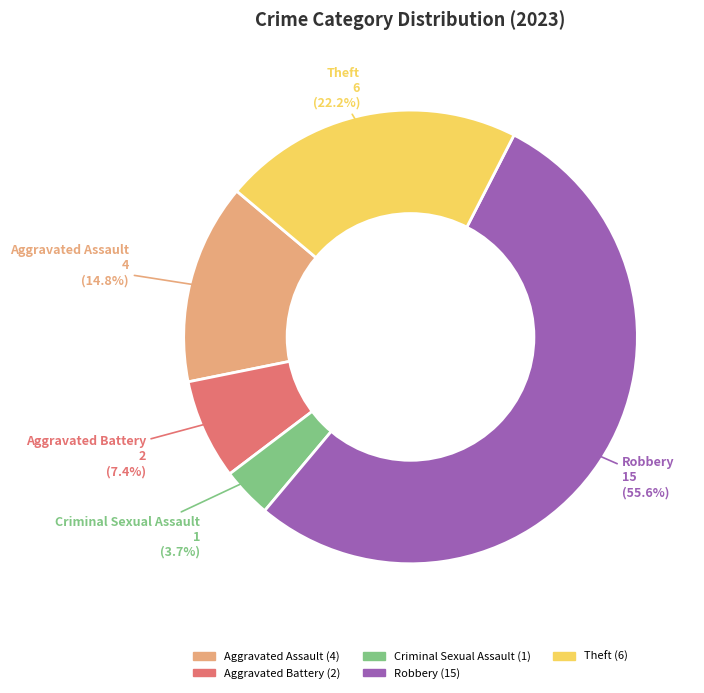

Which slice represents more than half of the pie?

Robbery